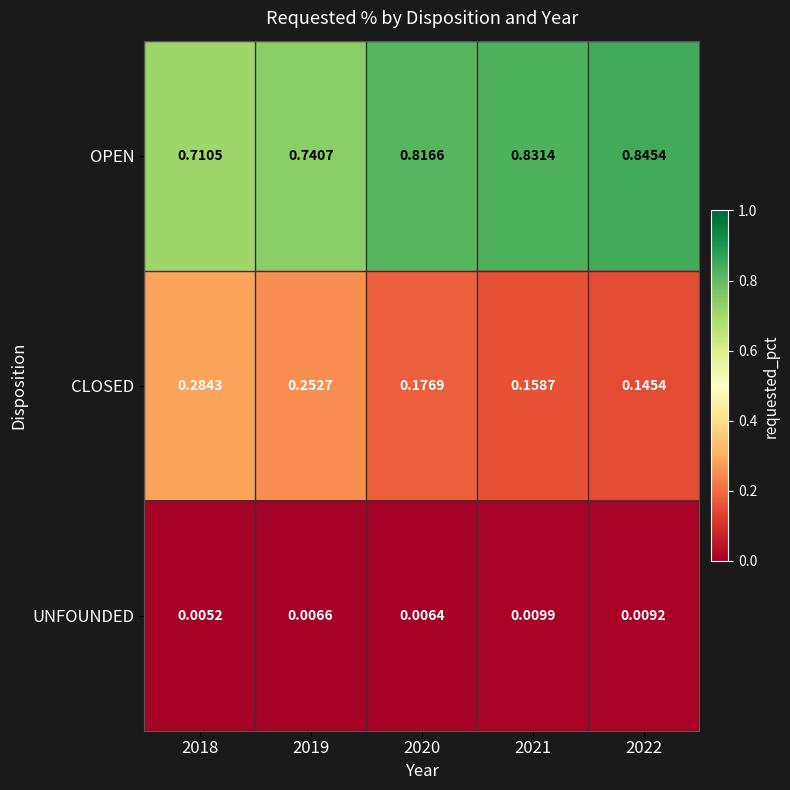

Rank the series by their maximum value, from highest to lowest.

OPEN, CLOSED, UNFOUNDED